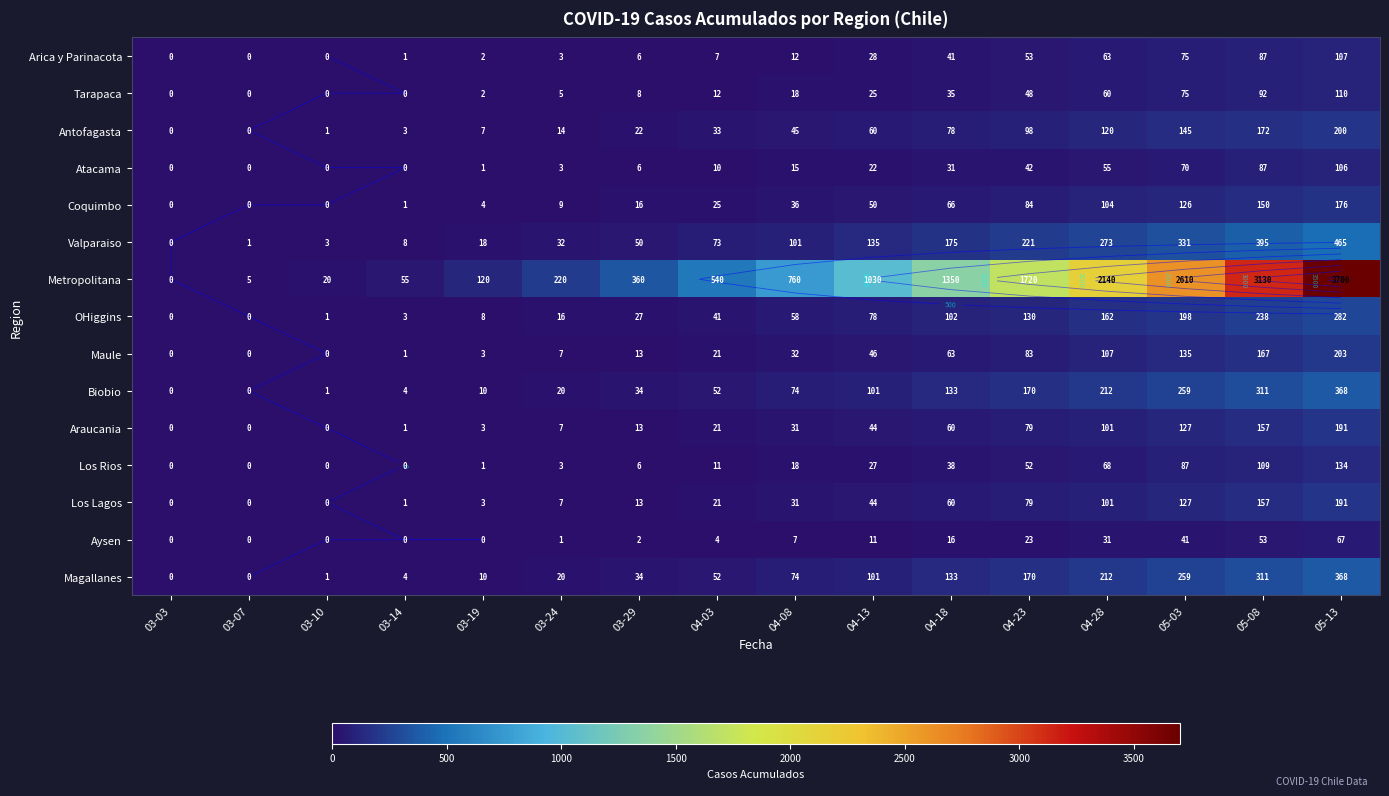

How many values in the Antofagasta series are below 45?

8